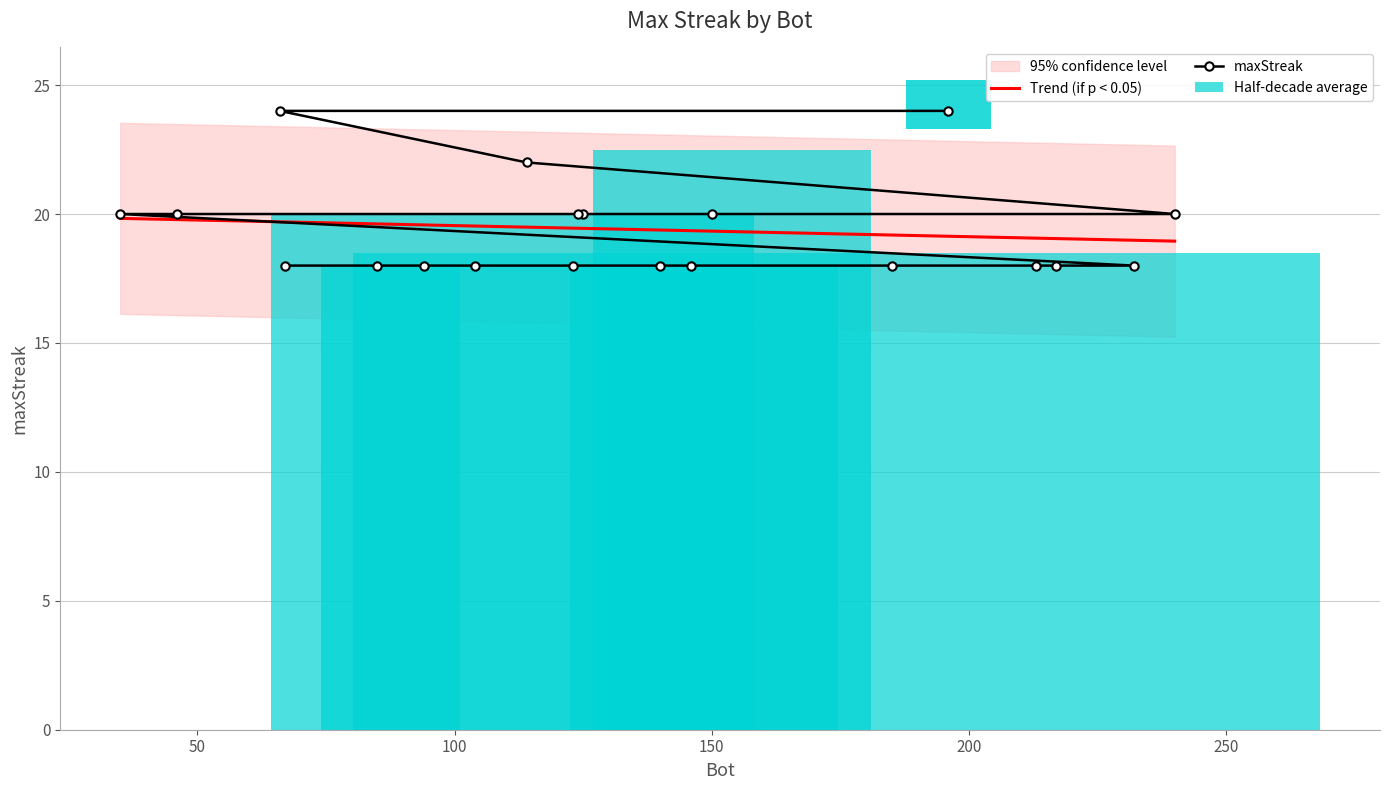

Approximately how many times larger is the value at 232 compared to 125?

0.9